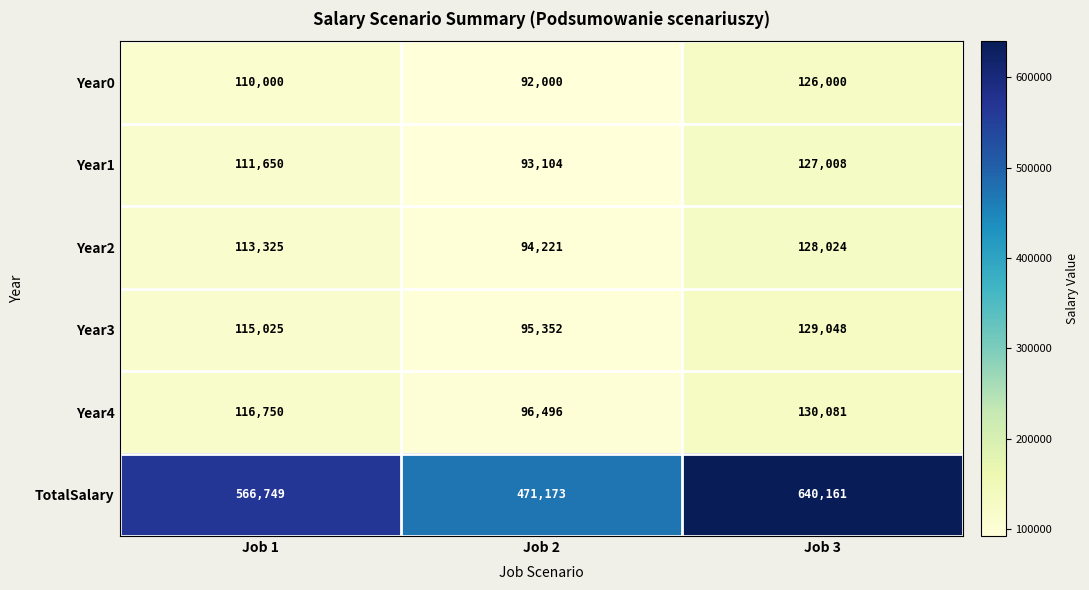

The value of TotalSalary at Job 3 is 321250. True or false?

False